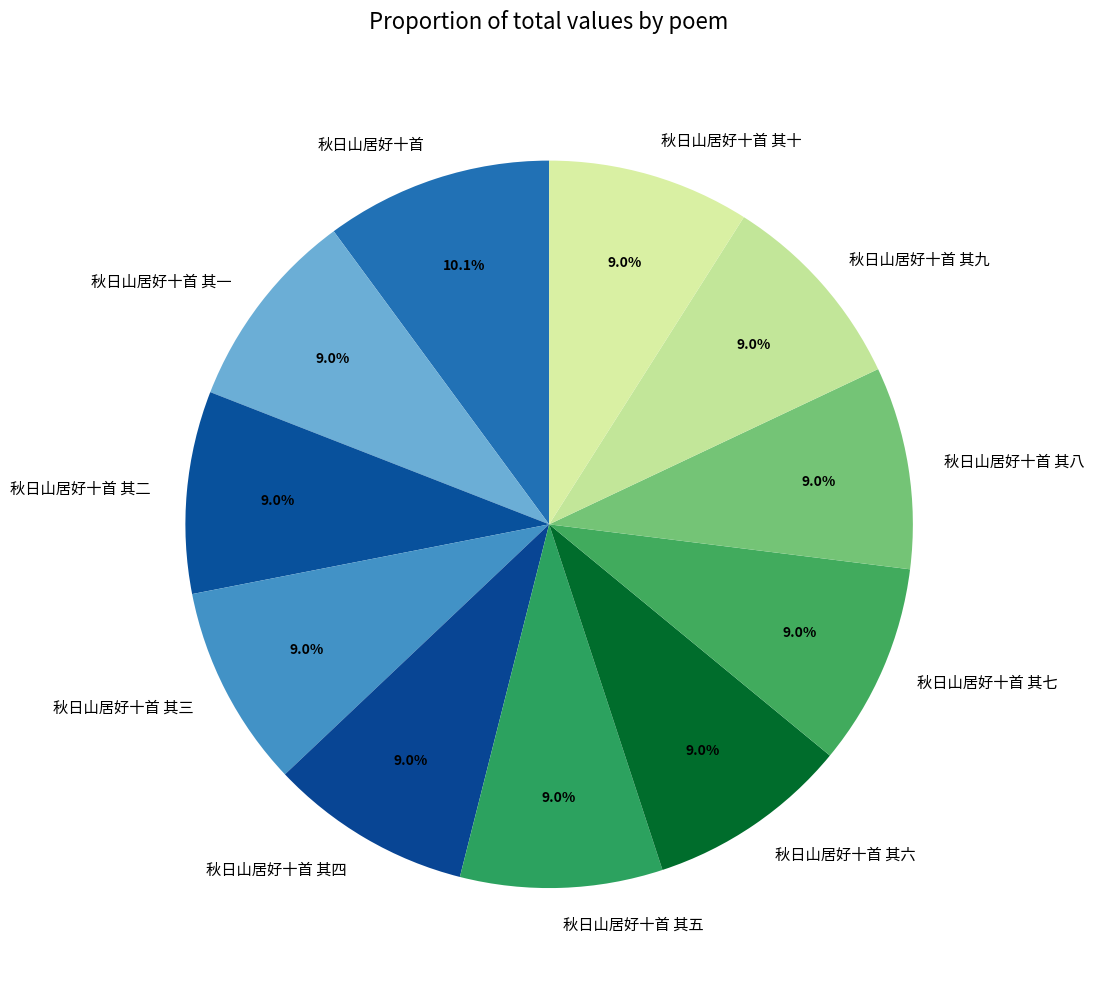

Approximately how many times larger is the value at 秋日山居好十首 其二 compared to 秋日山居好十首 其一?

1.0